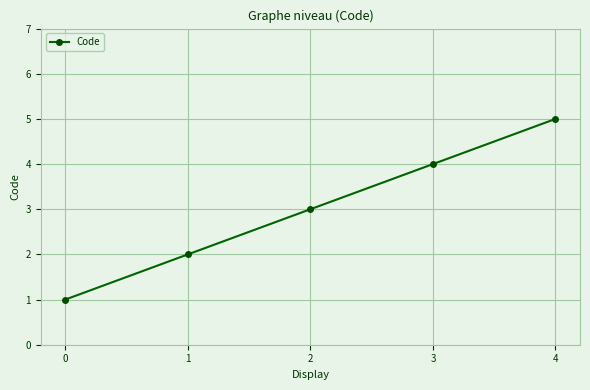

Rank the categories by value from highest to lowest.

4, 3, 2, 1, 0